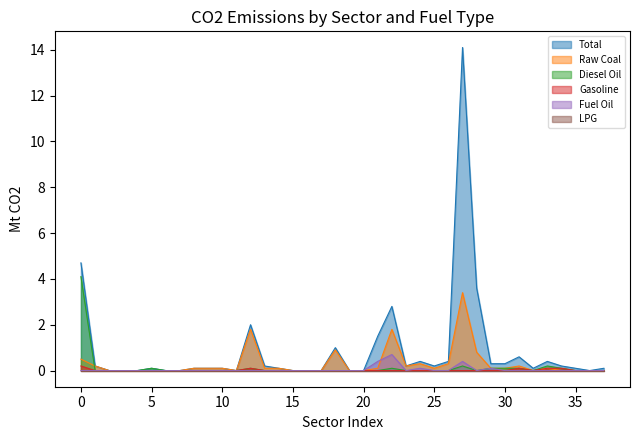

How many interior local valleys does the Diesel Oil series have?

2